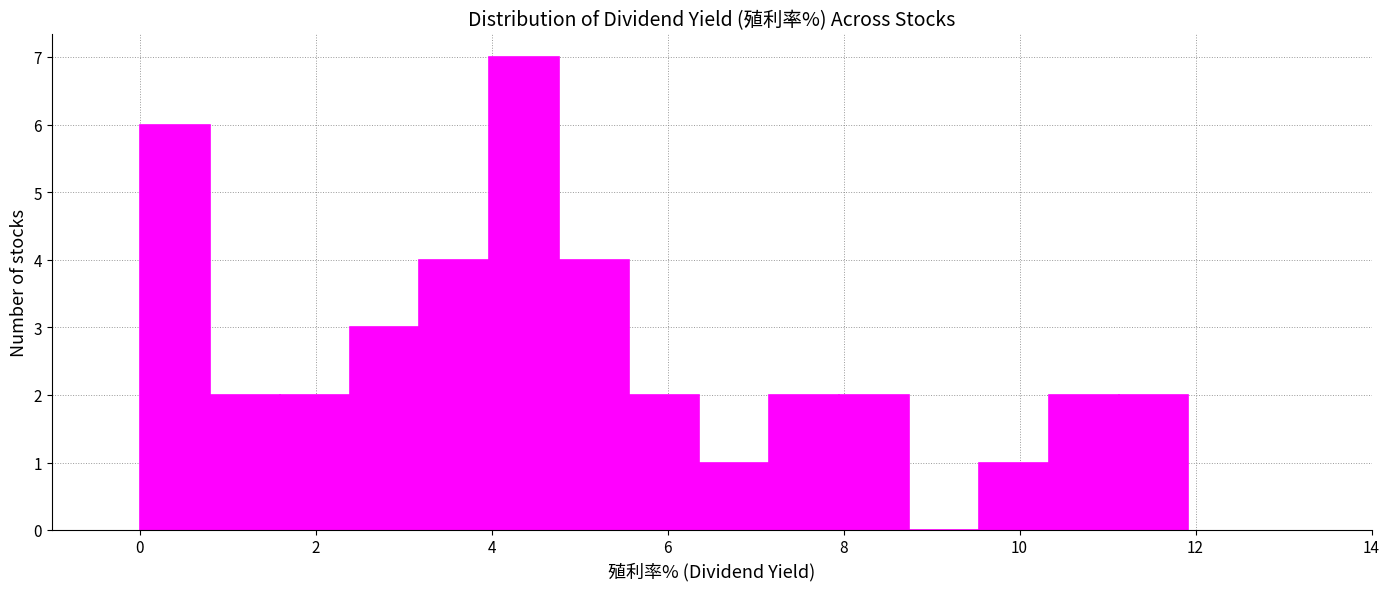

Read against the x-axis, roughly where is the centre of the tallest bar?

4.4